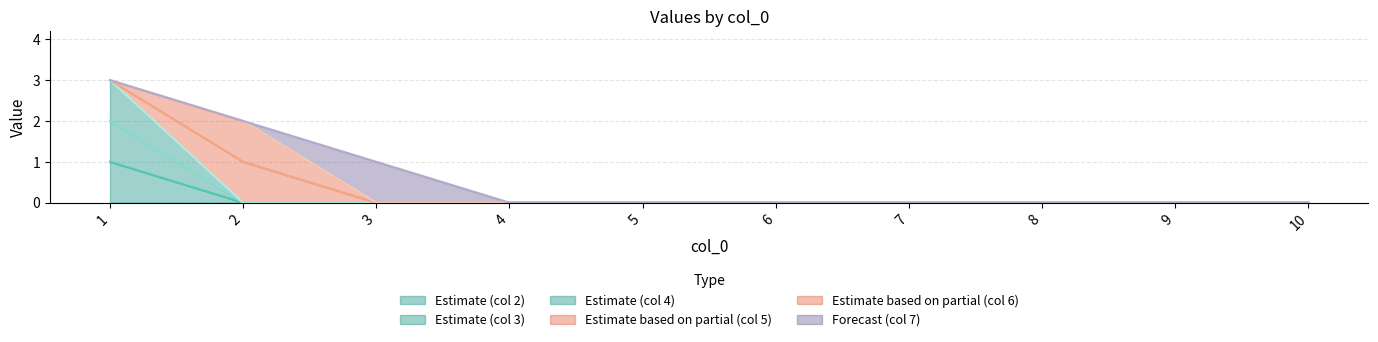

List the labels in order of 4 value, largest first.

1, 2, 3, 4, 5, 6, 7, 8, 9, 10